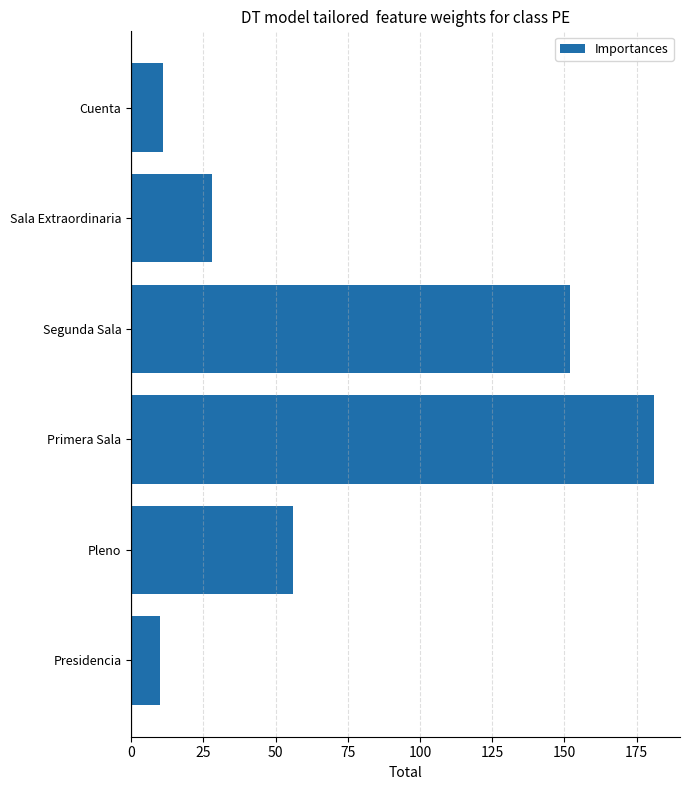

What is the label of the 5th bar from the bottom?

Sala Extraordinaria